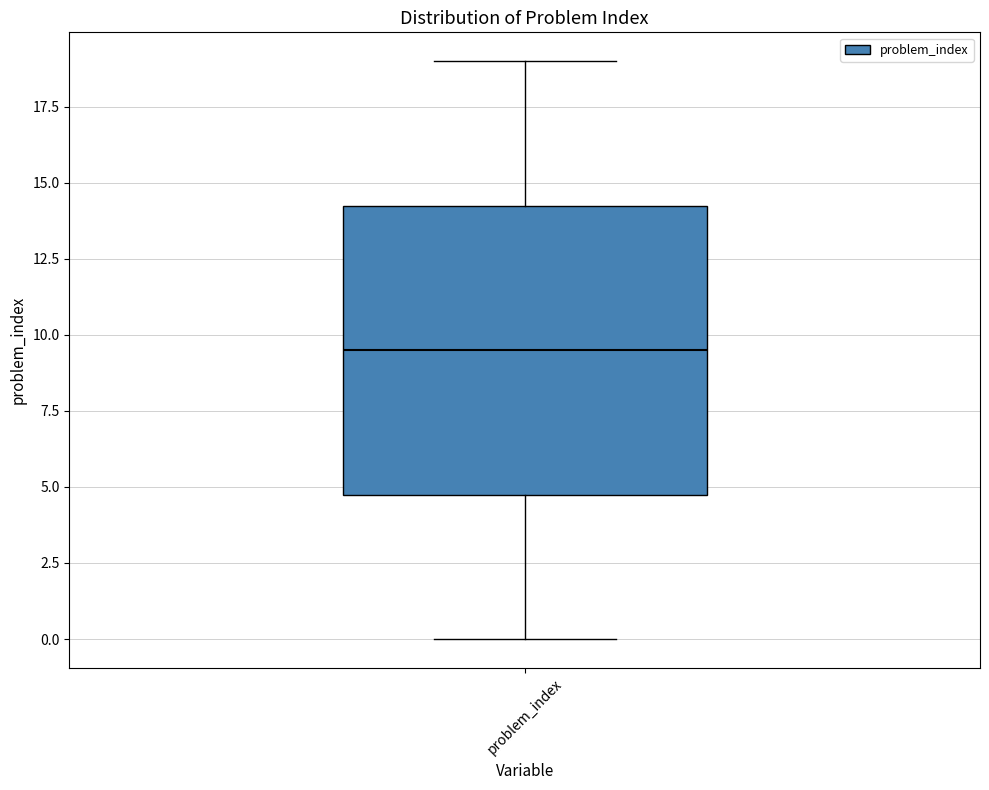

Read this box plot against the y-axis: the position of the median line, the range covered by the box, and the ends of both whiskers. The values are not printed on the chart, so give them approximately, as read against the axis.

median 9.5, box 5.0 to 14.5, whiskers 0.0 to 19.0